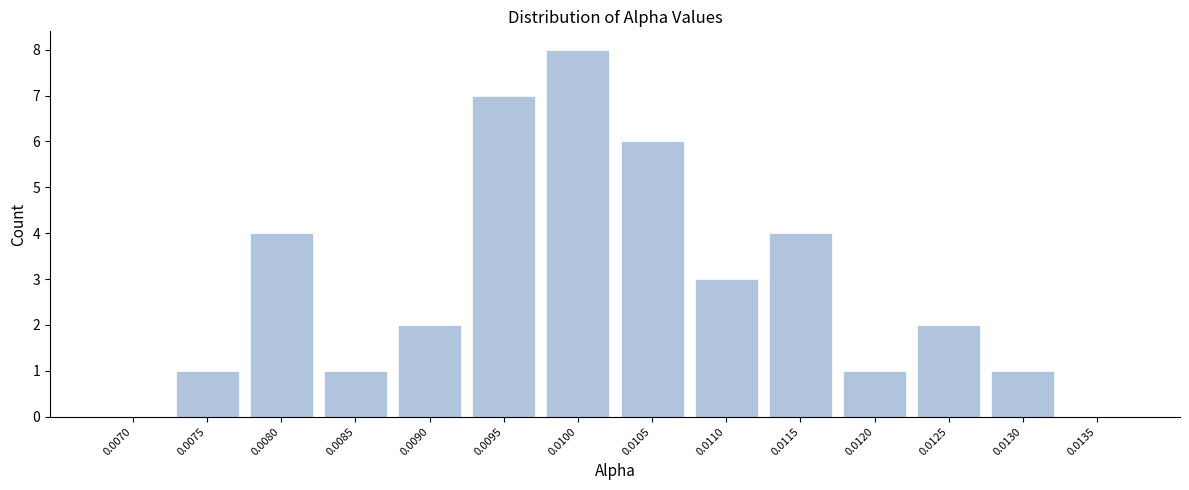

Reading left to right, what are all the values shown in this chart?

0.0070=0	0.0075=1	0.0080=4	0.0085=1	0.0090=2	0.0095=7	0.0100=8	0.0105=6	0.0110=3	0.0115=4	0.0120=1	0.0125=2	0.0130=1	0.0135=0